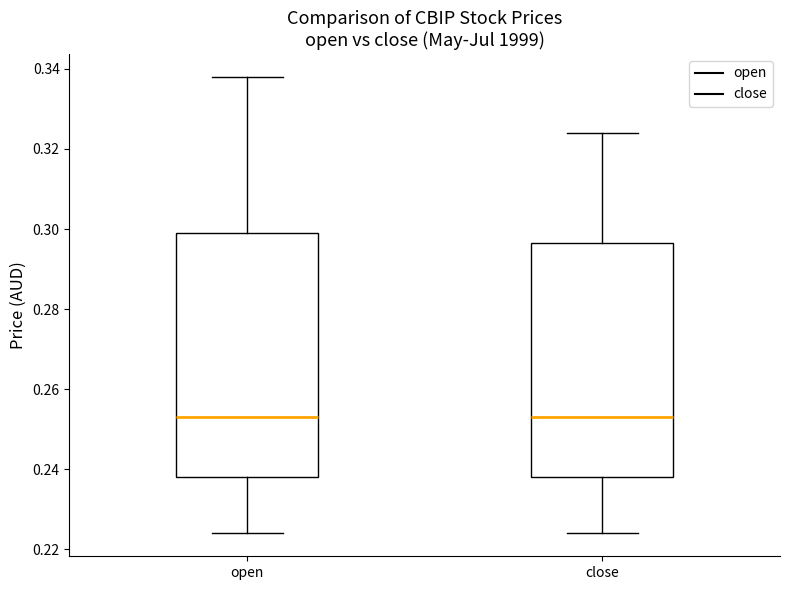

Which box is the tallest, from its lower edge to its upper edge?

open